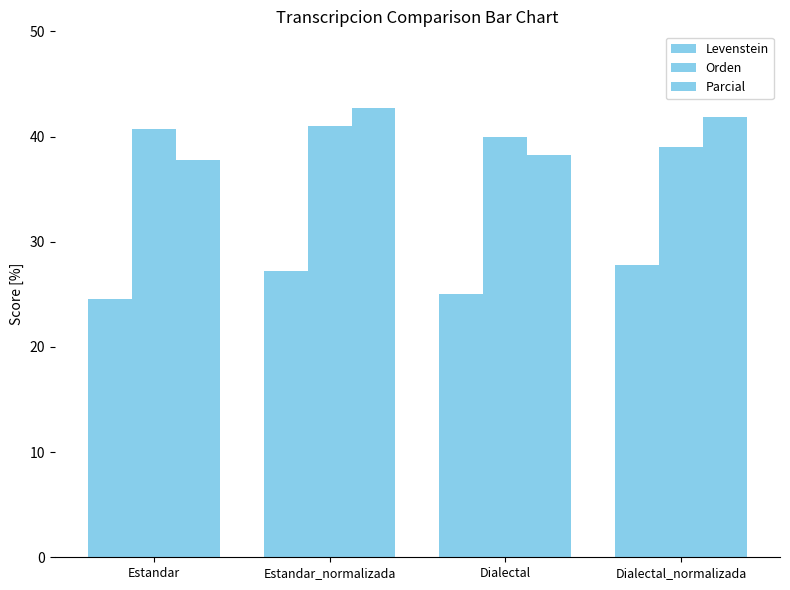

Count the number of categories in the chart.

4